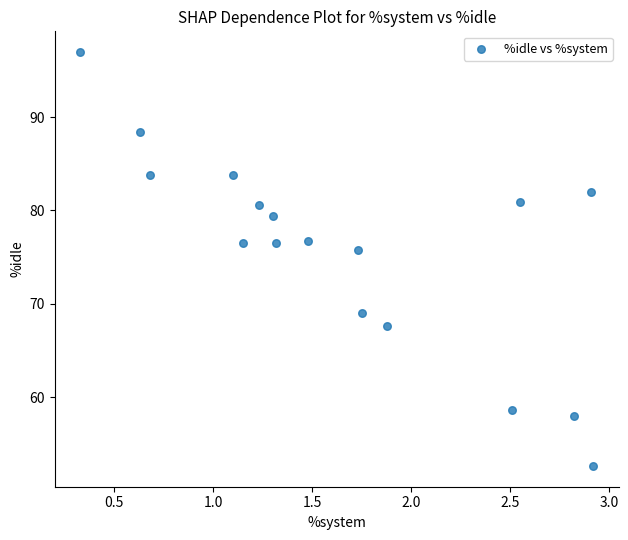

What Y value in the scatter plot is closest to 74?

75.8